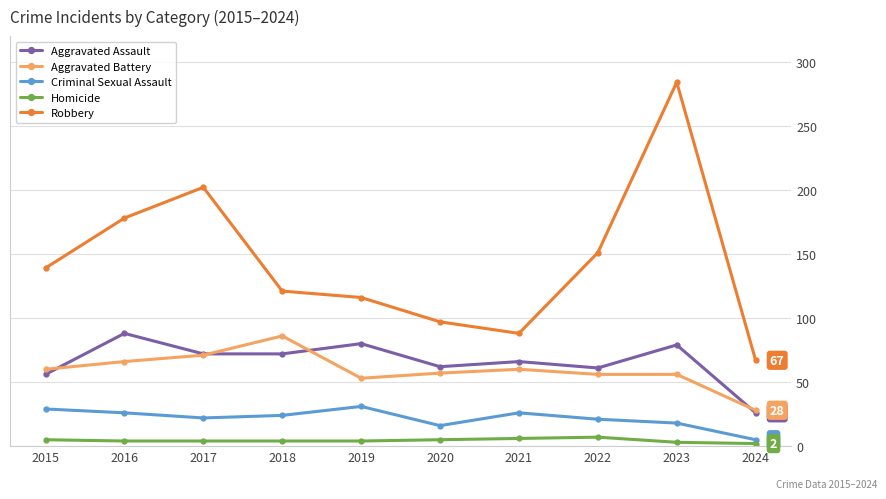

Is it true that Robbery equals 93 at 2016?

False